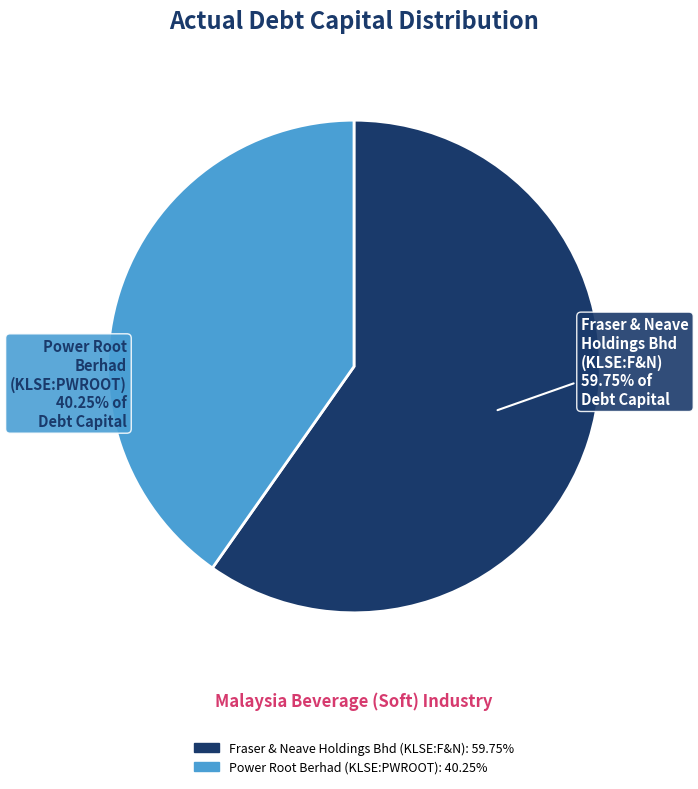

Is Power Root Berhad (KLSE:PWROOT) the majority of the pie?

No